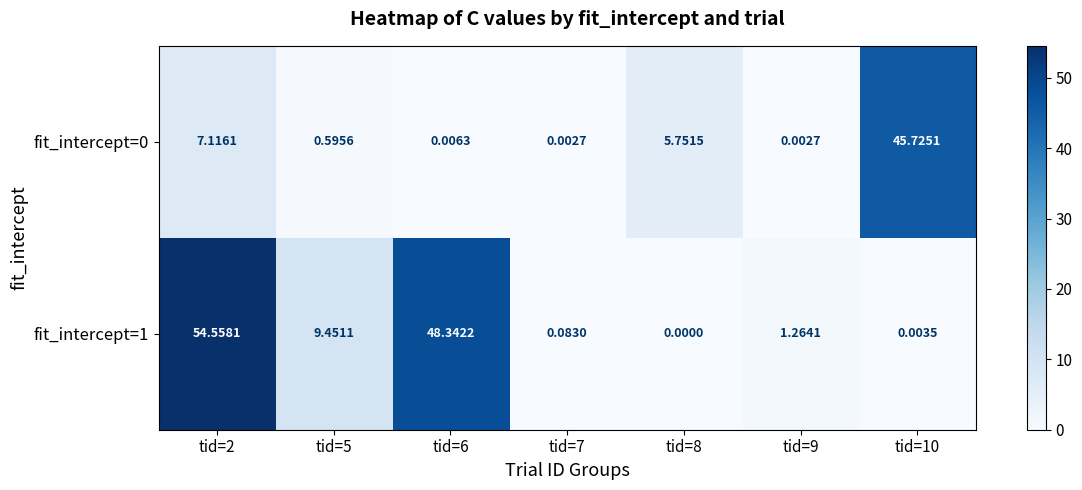

Is the value of fit_intercept=0 at tid=5 greater than the value of fit_intercept=1 at tid=2?

No